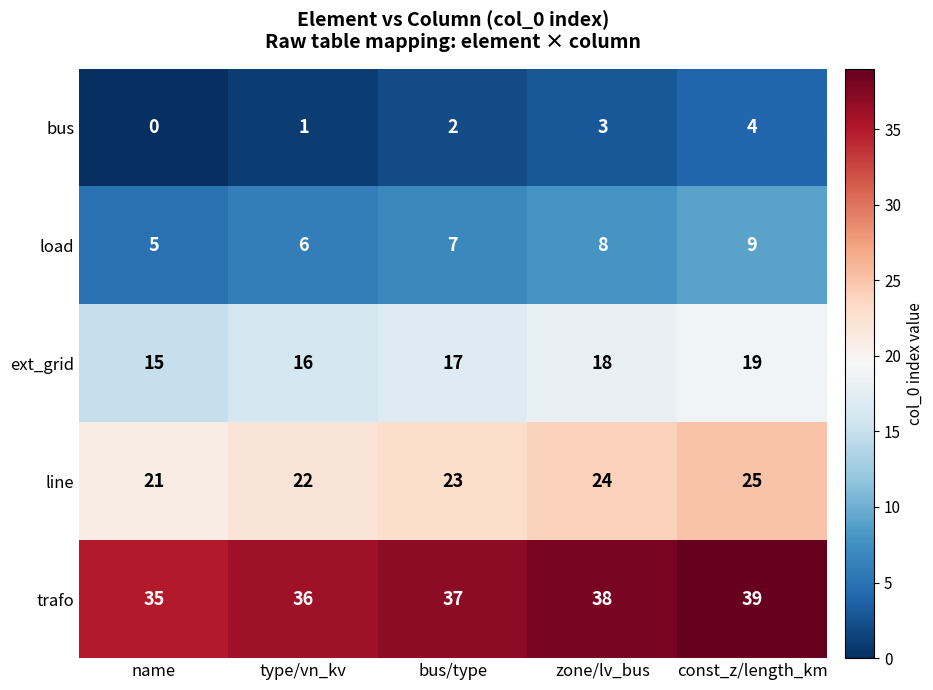

Read the trafo value at zone/lv_bus.

38